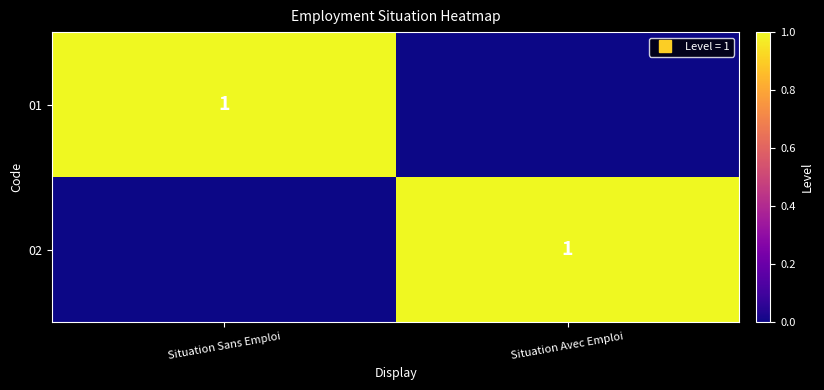

How many positive values does the 01 series have?

1